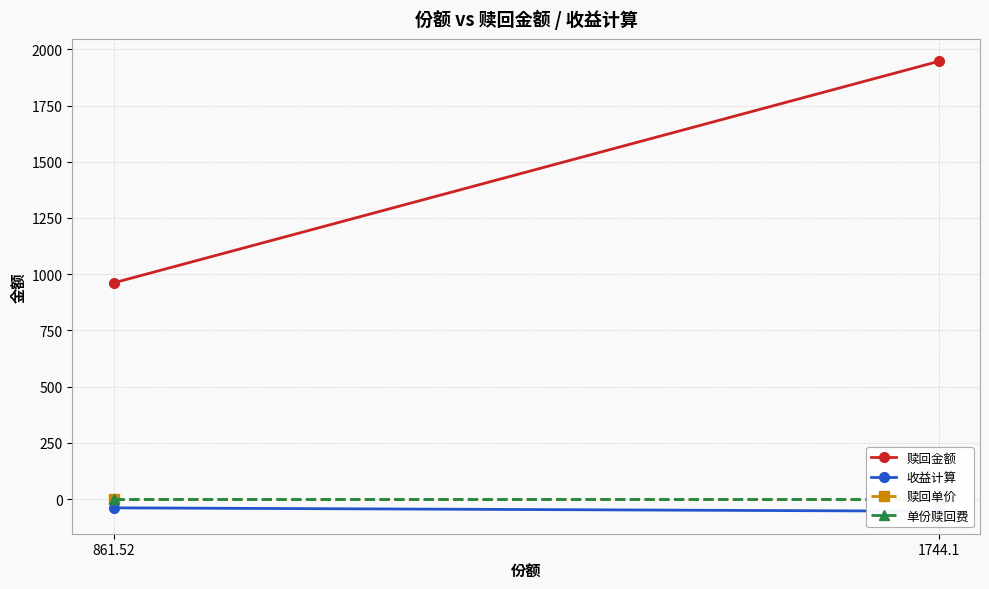

How many lines are shown in the chart?

4